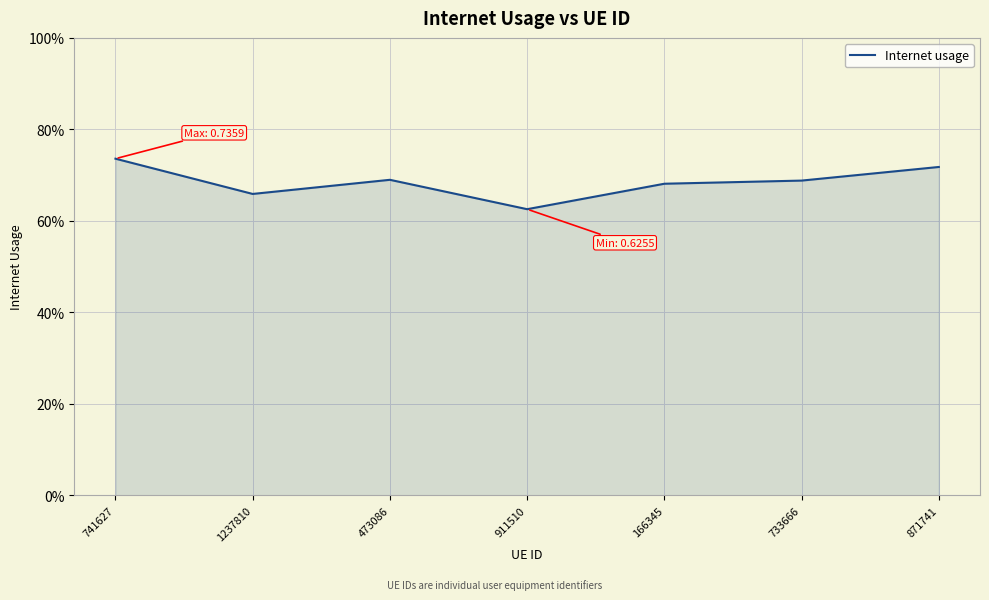

What is the approximate value at 741627?

0.7